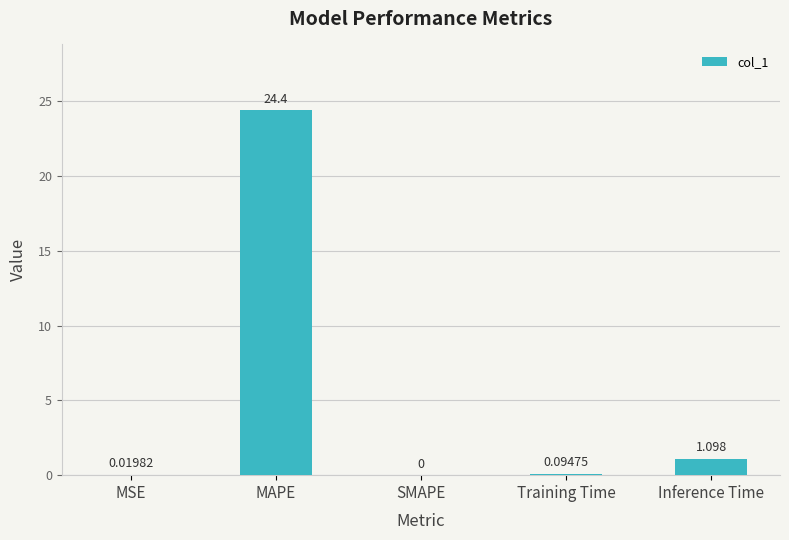

At which label is the value closest to 12?

Inference Time